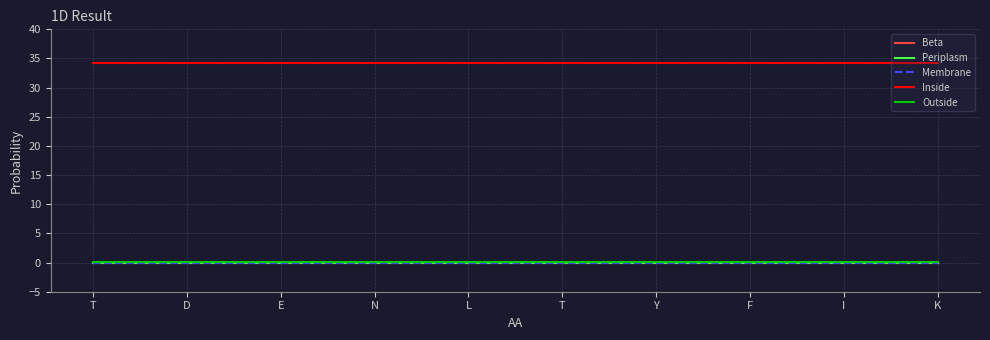

Does the chart have visible grid lines?

Yes